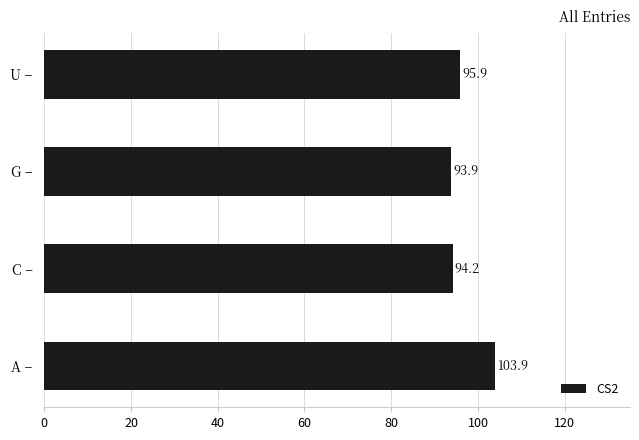

What is the difference between the maximum and minimum values?

10.0